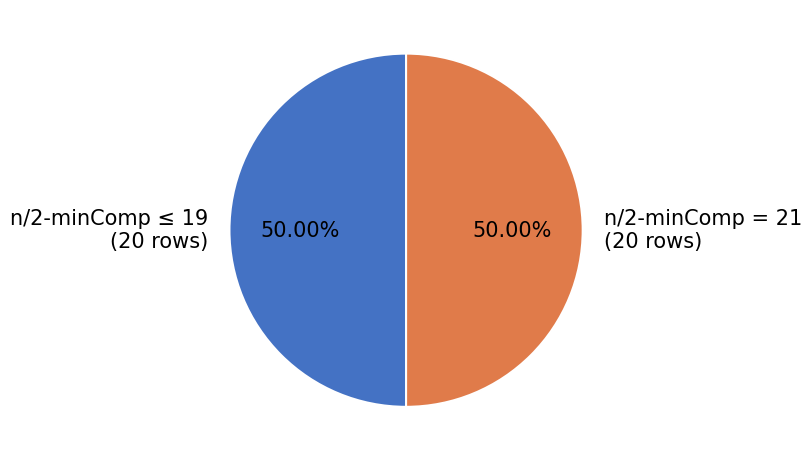

To the nearest percent, what is the average slice percentage?

50%